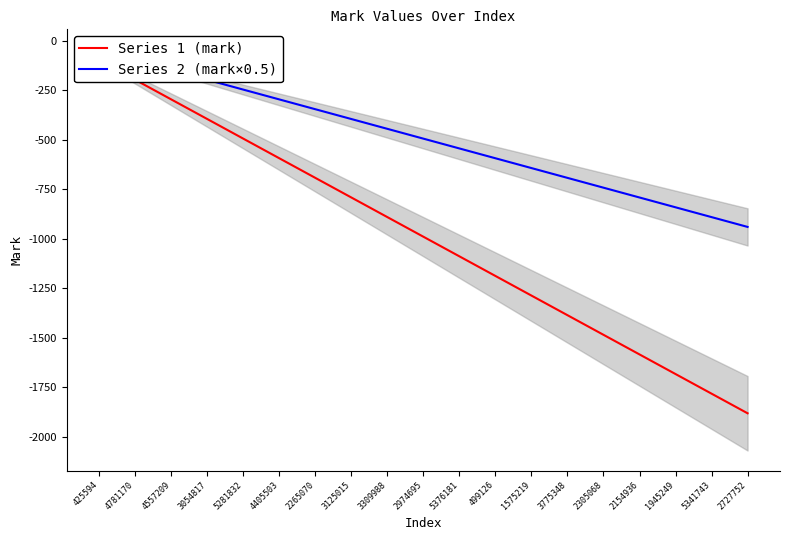

What is the average value of the Series 1 (mark) series?

-990.0